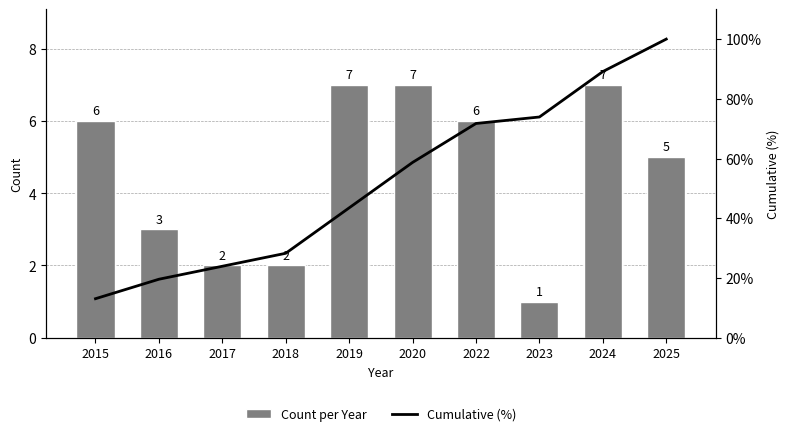

At which label does Count per Year first exceed 6?

2019